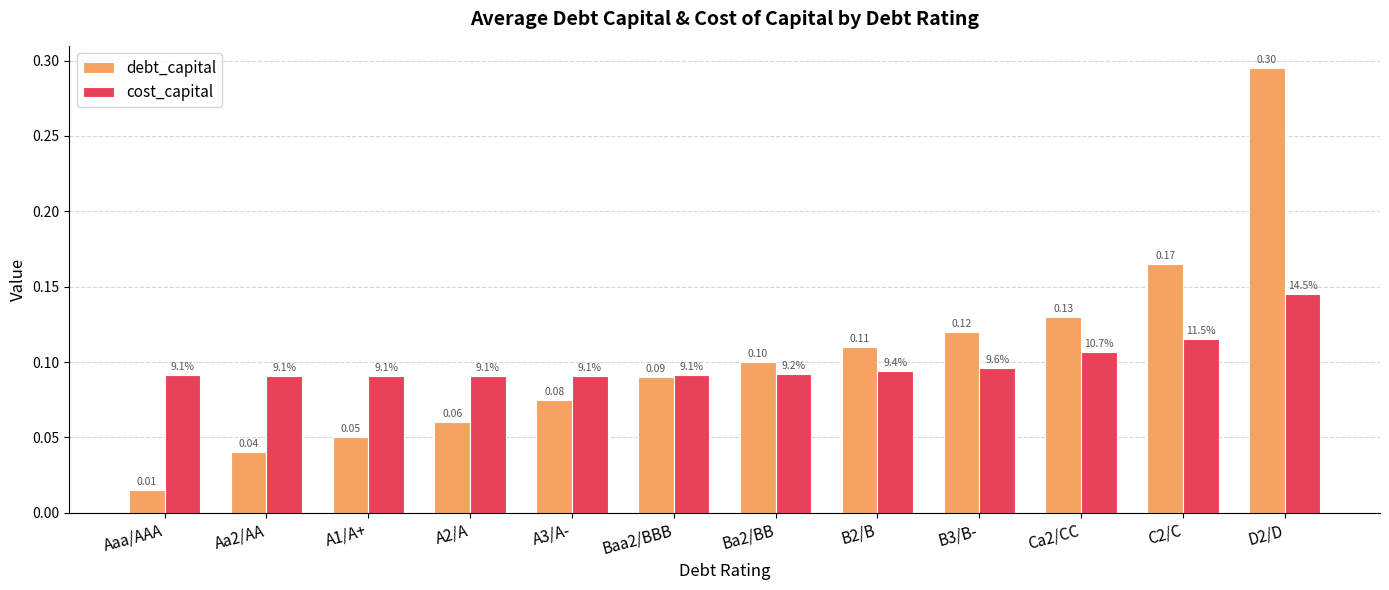

Which series has the widest spread of values?

debt_capital